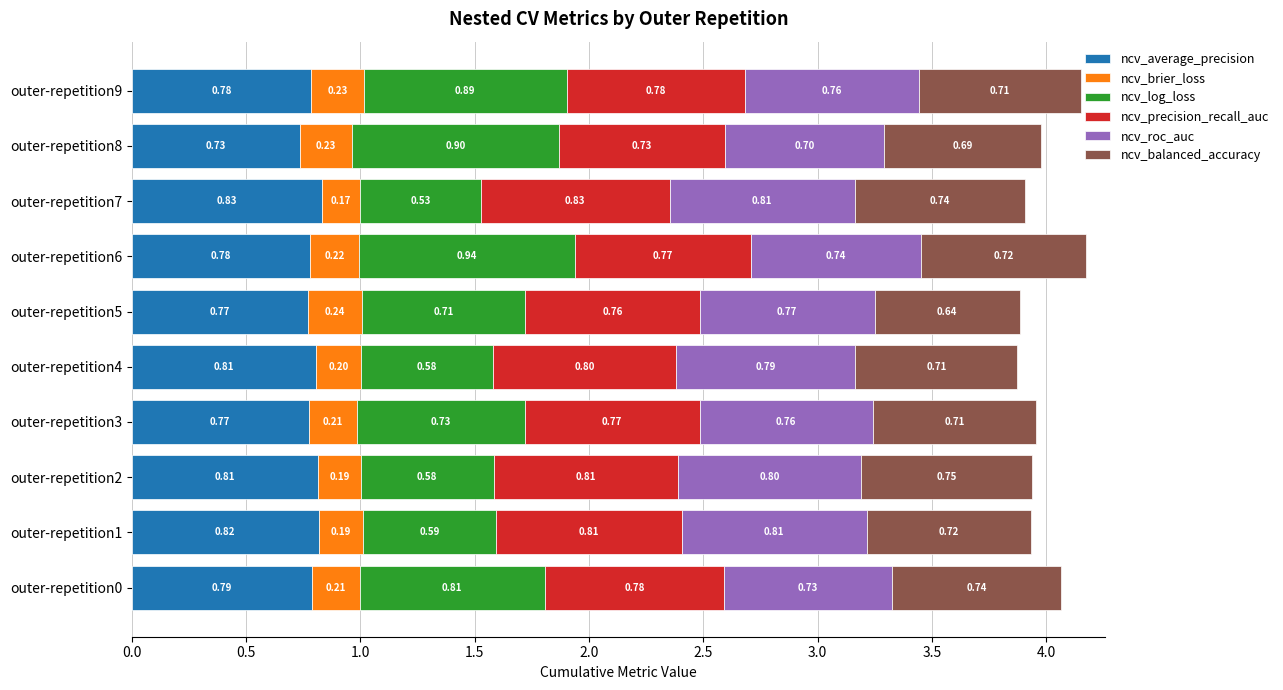

What is the total value across all series at outer-repetition7?

3.9